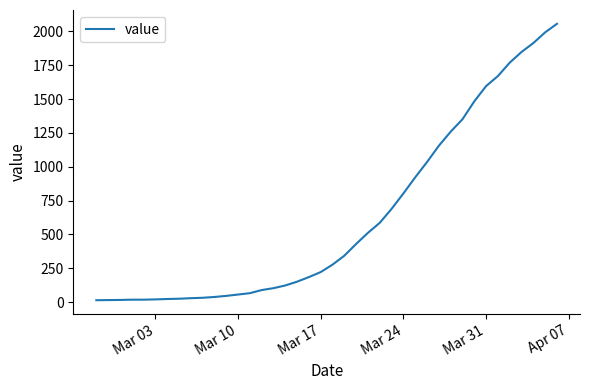

What is the smallest value displayed?

14